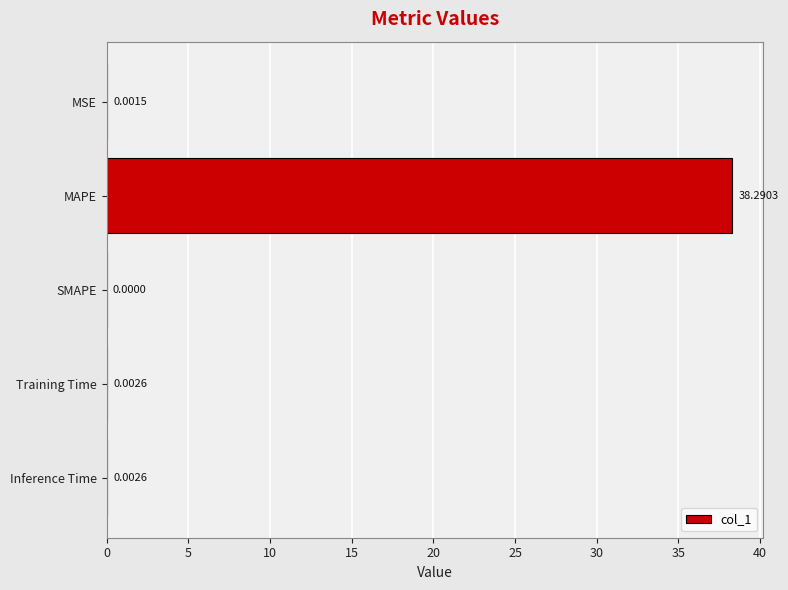

What is the sum of all values?

38.3